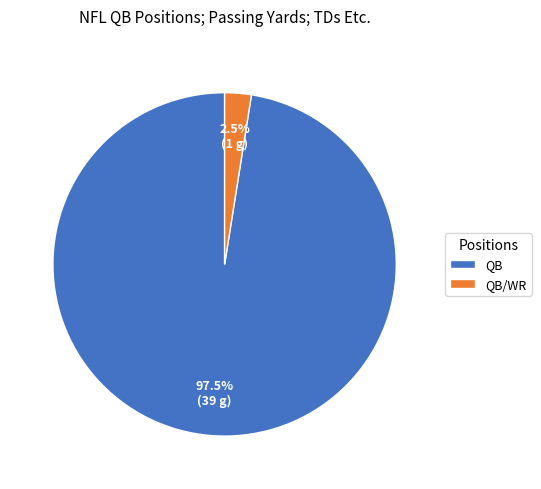

To the nearest percent, what is the difference between the QB/WR and QB slice percentages?

95%